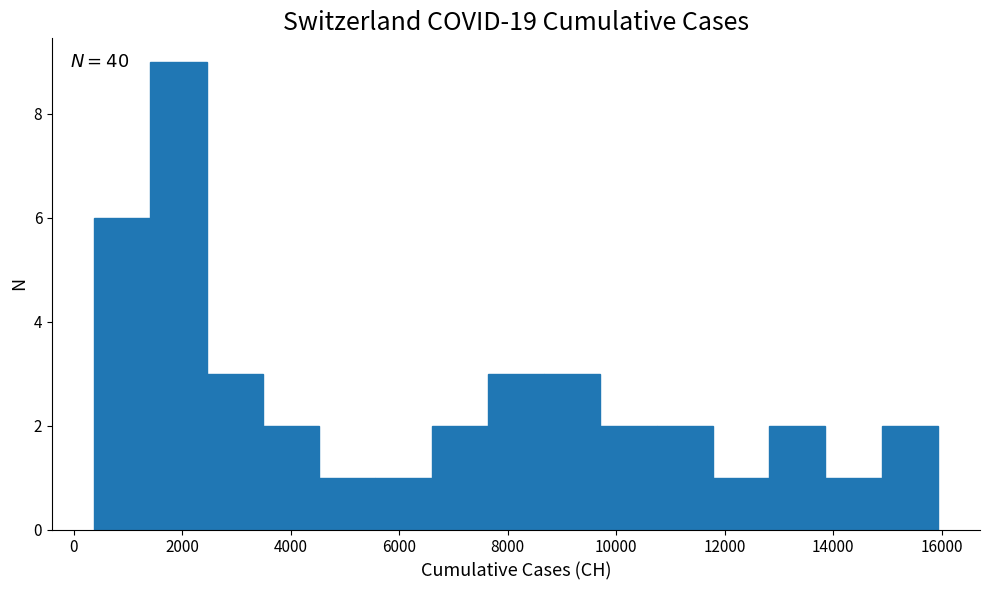

Over which range of the x-axis is the bar tallest?

1400 to 2400